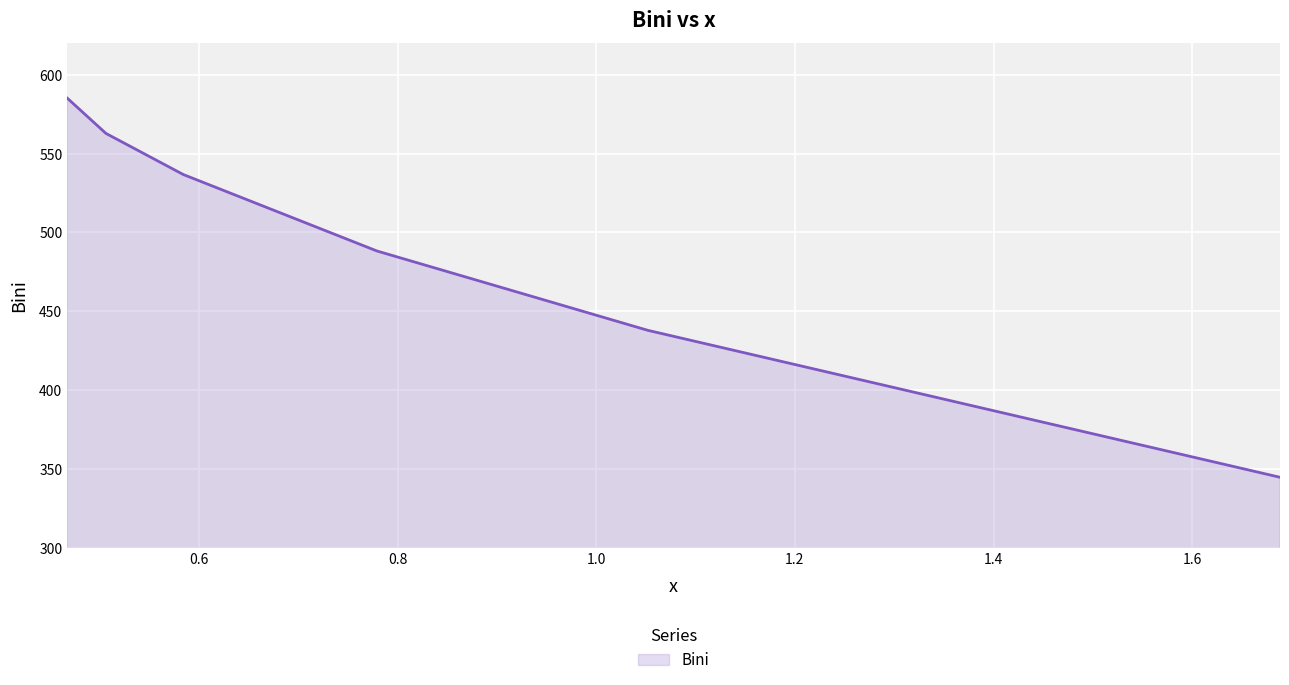

What is the smallest value displayed?

344.8